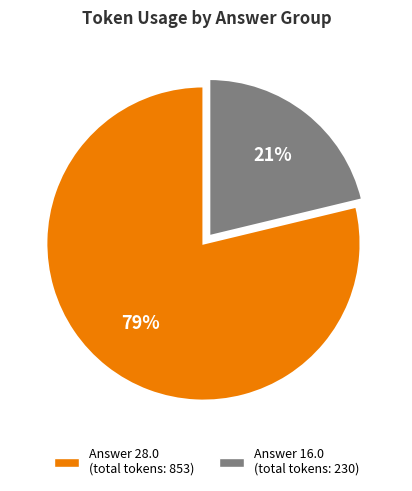

Is there a majority slice in this chart?

Yes